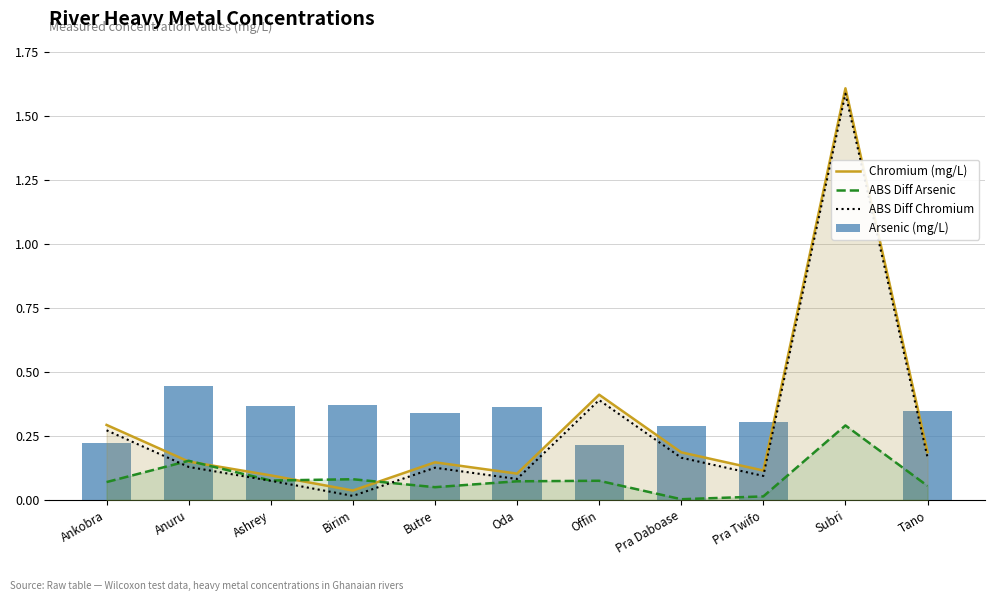

What is the maximum value shown in the chart?

1.6